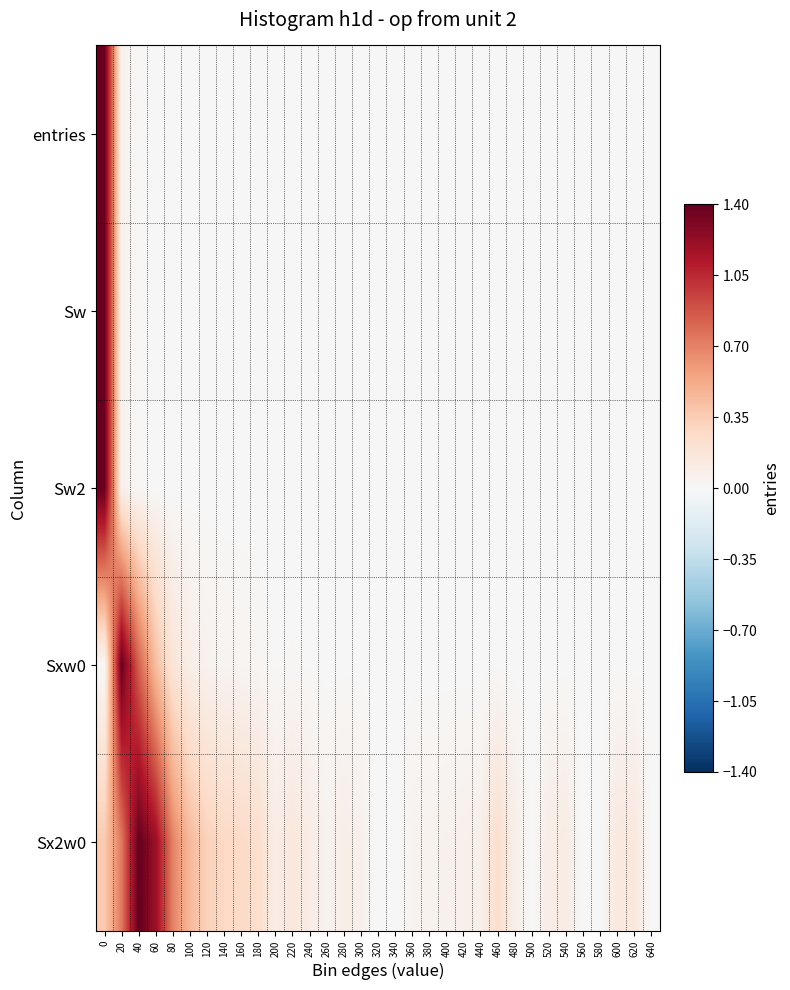

At 0, list the series in order from largest to smallest.

entries, Sw, Sw2, Sx2w0, Sxw0